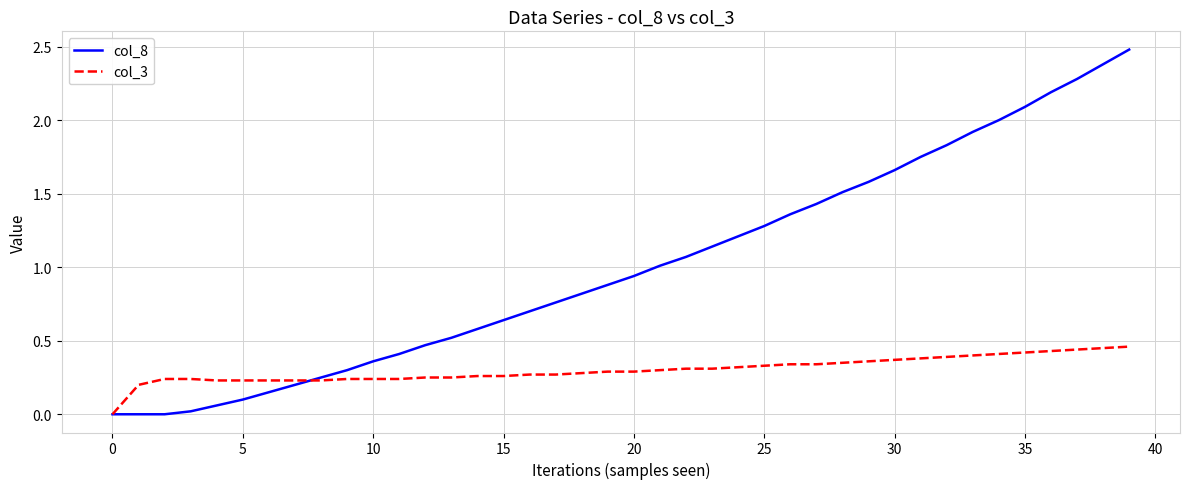

Which series has the largest range (max minus min)?

col_8